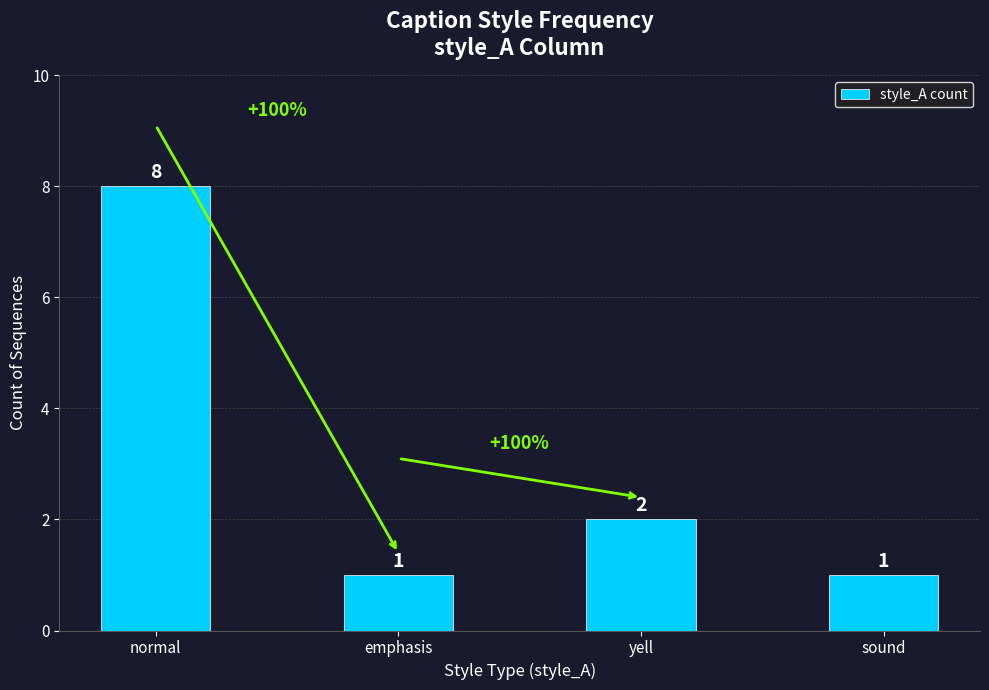

Reading left to right, extract all data points from this chart.

8	1	2	1